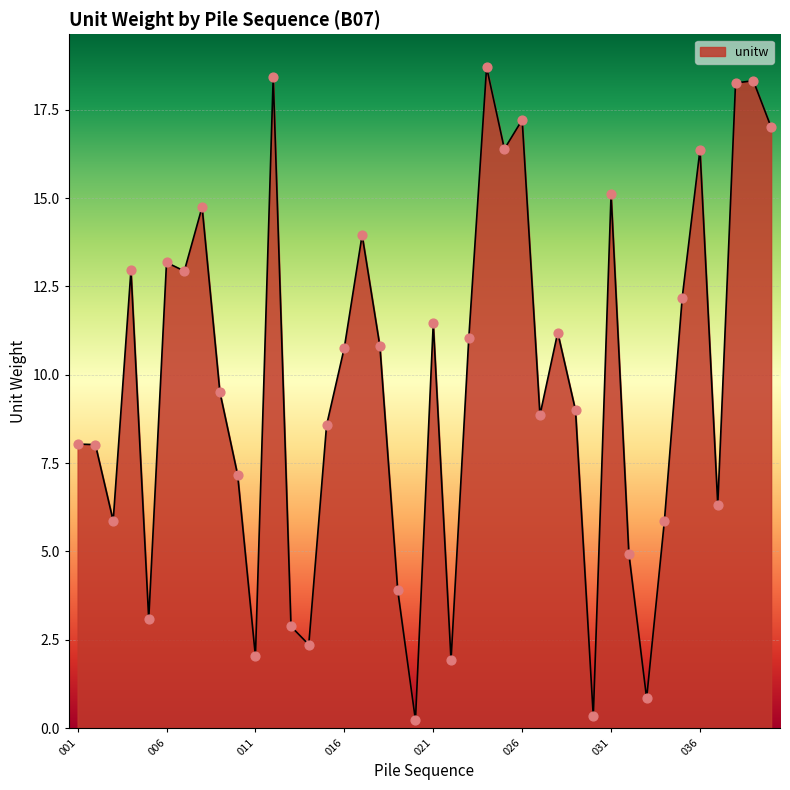

What is the difference between the maximum and minimum values?

18.5